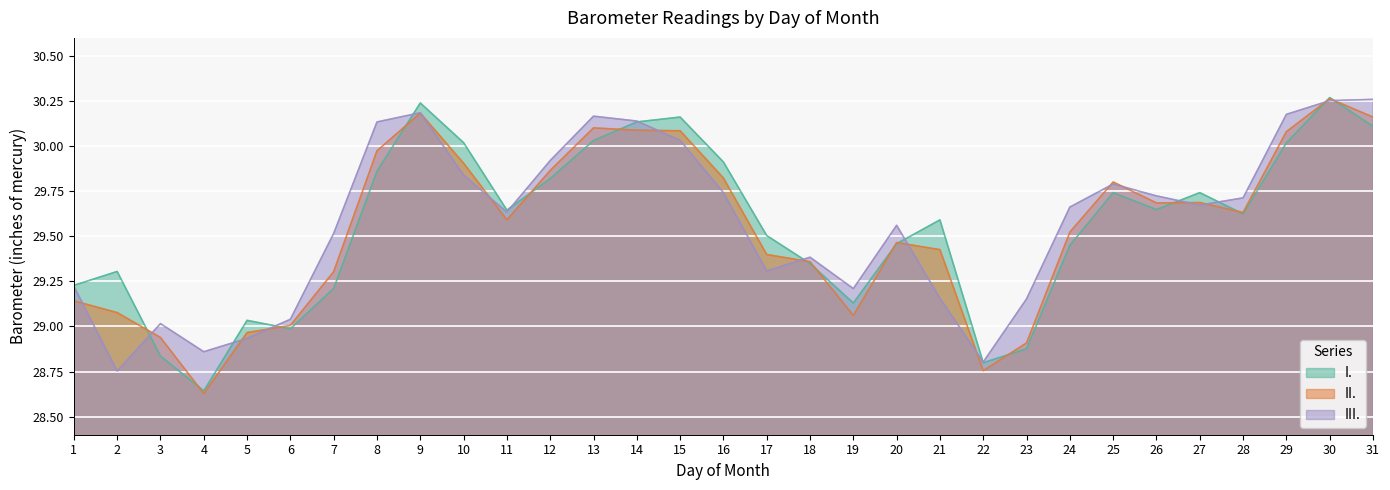

What is the spread (max minus min) of values at 25?

0.1